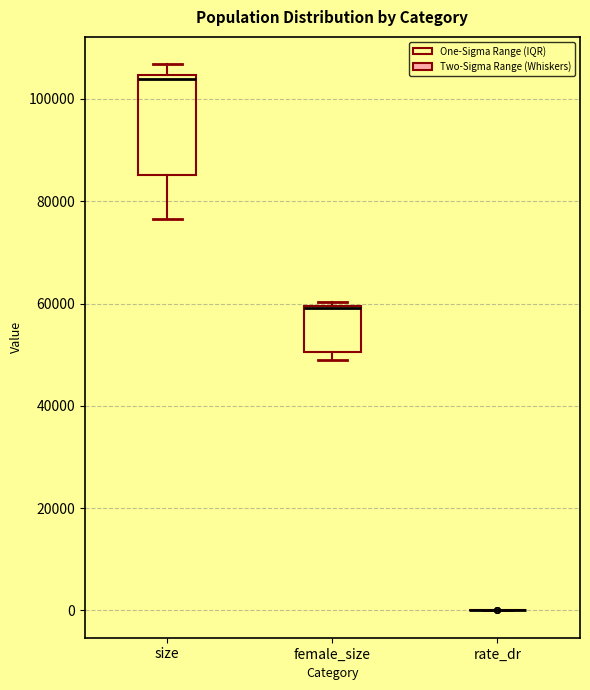

Reading left to right, transcribe this box plot: for each box, give where its median line is, the range the box spans, and where its two whiskers end, as read against the y-axis. The values are not printed on the chart, so give them approximately, as read against the axis.

size: median 104000 (just below the box's upper edge), box 86000 to 104000, whiskers 76000 to 106000
female_size: median 60000 (drawn on the box's upper edge), box 50000 to 60000, whiskers 50000 (just below the box's lower edge) to 60000 (just above the box's upper edge)
rate_dr: box collapsed to a line at 0, whiskers 0 to 0